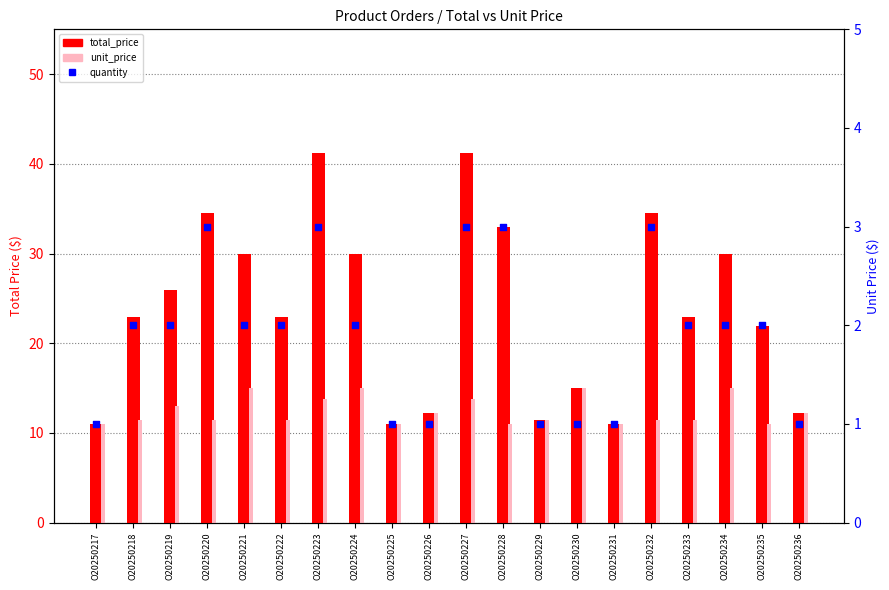

Which series contains the lowest Y value?

quantity